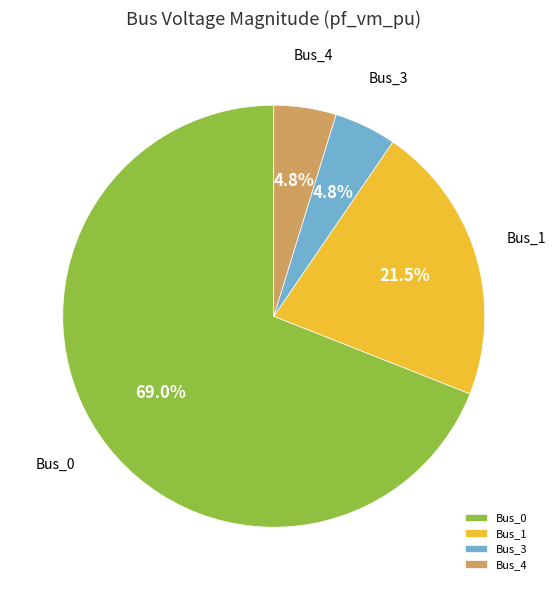

Approximately how many times larger is the value at Bus_1 compared to Bus_3?

4.5